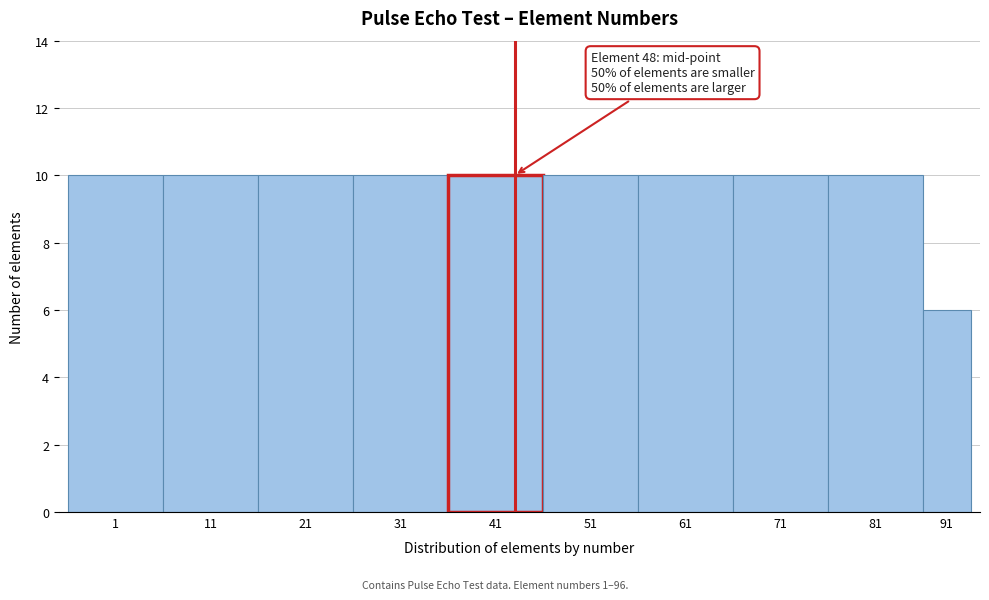

Reading right to left, what are all the values shown in this chart?

91=6	81=10	71=10	61=10	51=10	41=10	31=10	21=10	11=10	1=10